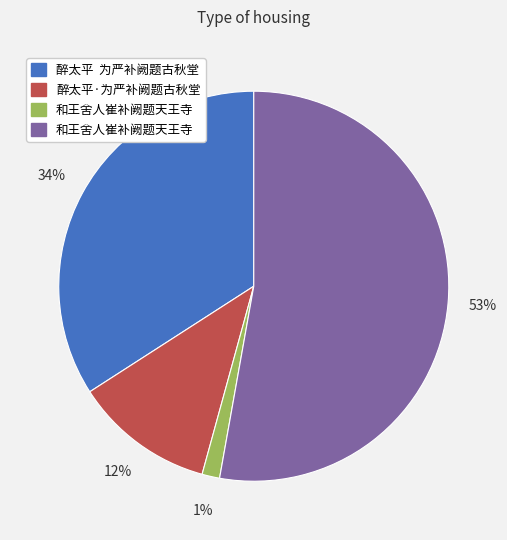

To the nearest percent, what is the average slice percentage?

25%